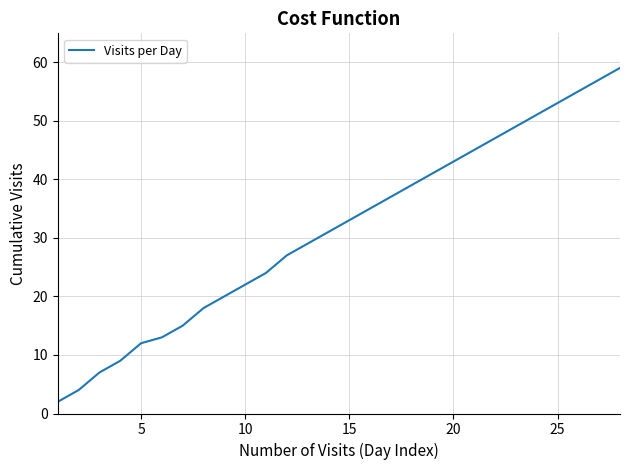

What is the difference between the maximum and second lowest values?

55